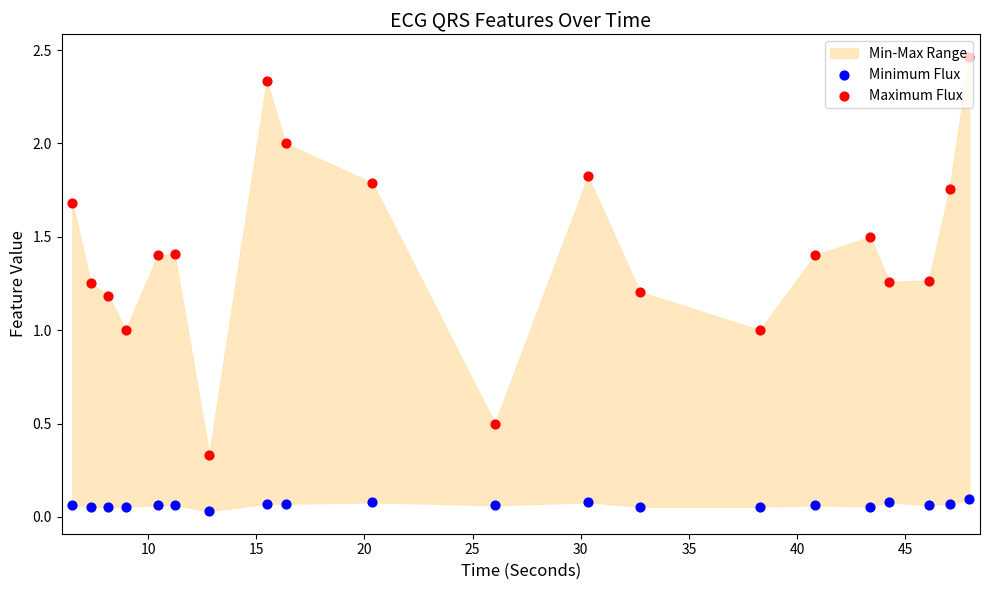

Which series contains the lowest Y value?

Minimum Flux